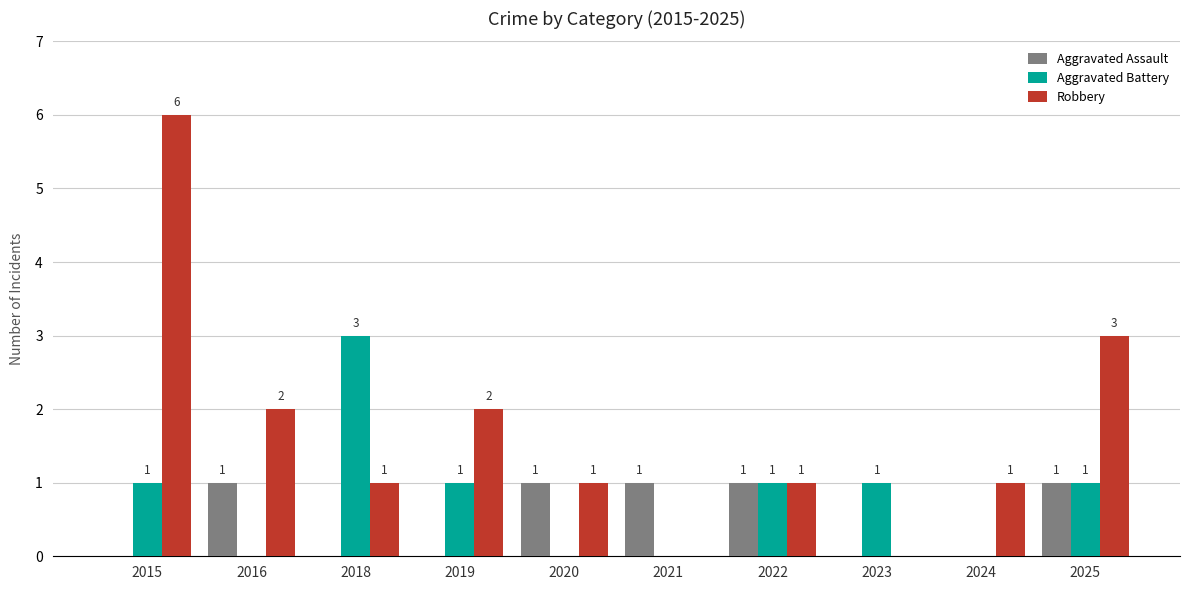

At which category is the sum across all series the highest?

2015